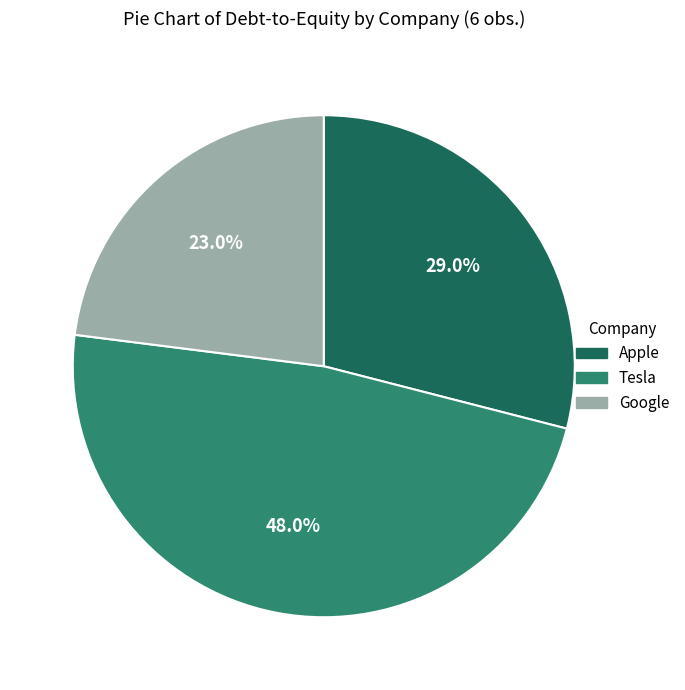

Does any single category account for the majority?

No